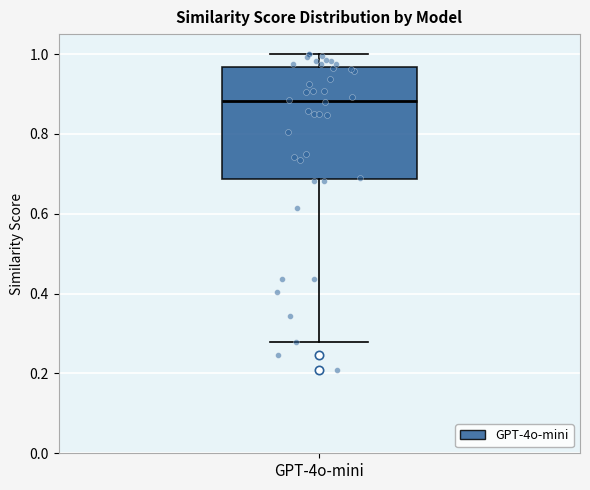

Where is the upper edge of the box for GPT-4o-mini on the y-axis? The values are not printed on the chart, so give them approximately, as read against the axis.

0.96